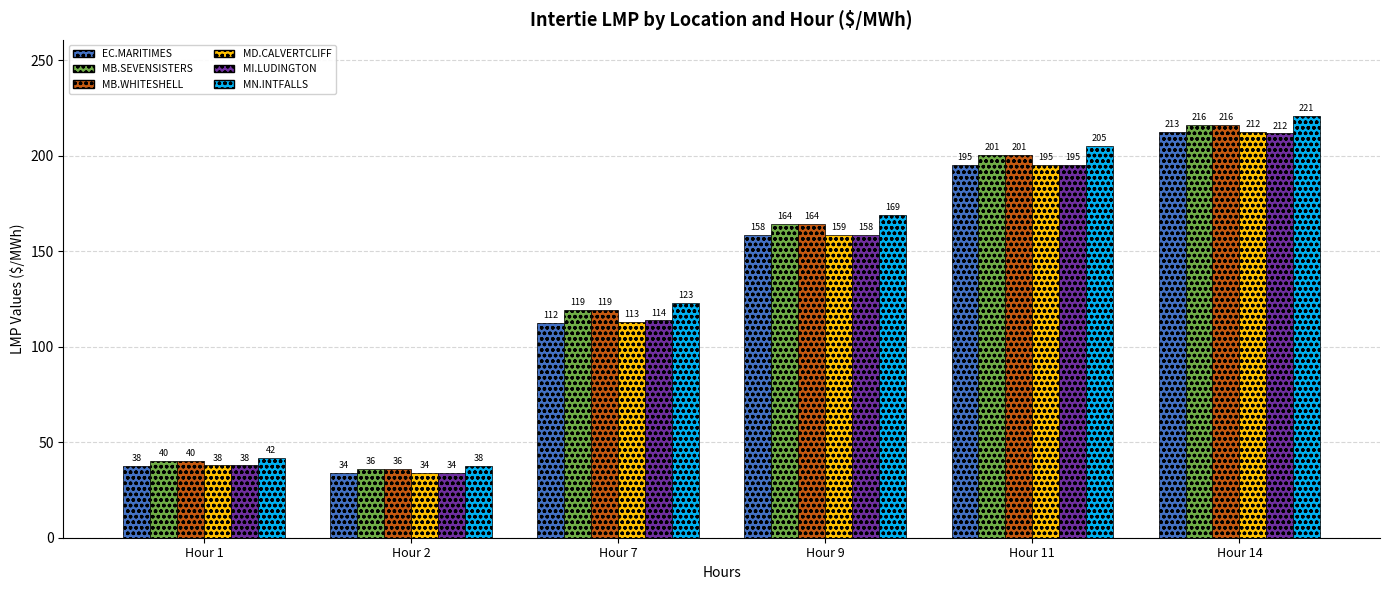

At which category is the sum across all series the highest?

Hour 14